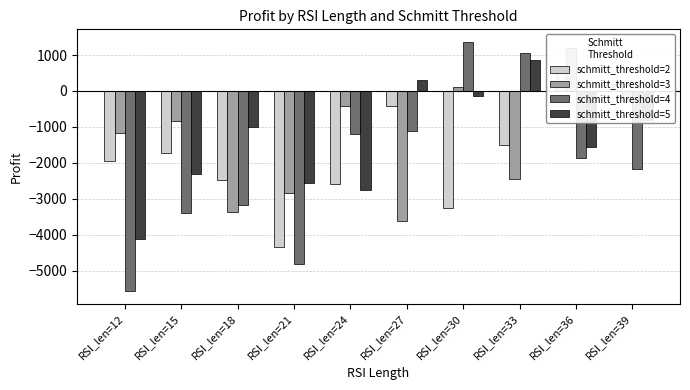

Reading left to right, list all the values displayed in this chart.

schmitt_threshold=2: RSI_len=12=-1937.2	RSI_len=15=-1739.2	RSI_len=18=-2484.6	RSI_len=21=-4339.6	RSI_len=24=-2577.8	RSI_len=27=-409.6	RSI_len=30=-3253.2	RSI_len=33=-1490.6	RSI_len=36=692.8	RSI_len=39=203.6
schmitt_threshold=3: RSI_len=12=-1177.4	RSI_len=15=-841.0	RSI_len=18=-3360.2	RSI_len=21=-2841.2	RSI_len=24=-416.0	RSI_len=27=-3612.6	RSI_len=30=110.8	RSI_len=33=-2446.6	RSI_len=36=1198.2	RSI_len=39=-269.2
schmitt_threshold=4: RSI_len=12=-5569.6	RSI_len=15=-3387.0	RSI_len=18=-3172.6	RSI_len=21=-4826.0	RSI_len=24=-1195.8	RSI_len=27=-1107.4	RSI_len=30=1367.6	RSI_len=33=1067.4	RSI_len=36=-1870.4	RSI_len=39=-2166.0
schmitt_threshold=5: RSI_len=12=-4110.2	RSI_len=15=-2313.2	RSI_len=18=-1003.4	RSI_len=21=-2571.8	RSI_len=24=-2758.8	RSI_len=27=304.6	RSI_len=30=-153.8	RSI_len=33=861.8	RSI_len=36=-1555.4	RSI_len=39=-814.4